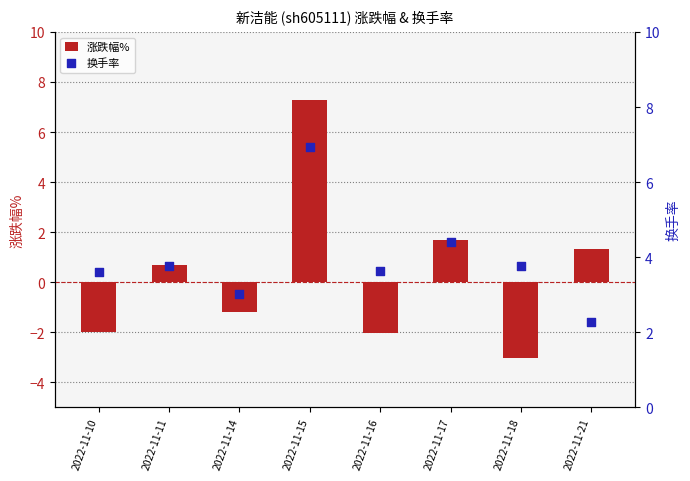

What are all the series names shown in the legend?

涨跌幅%, 换手率